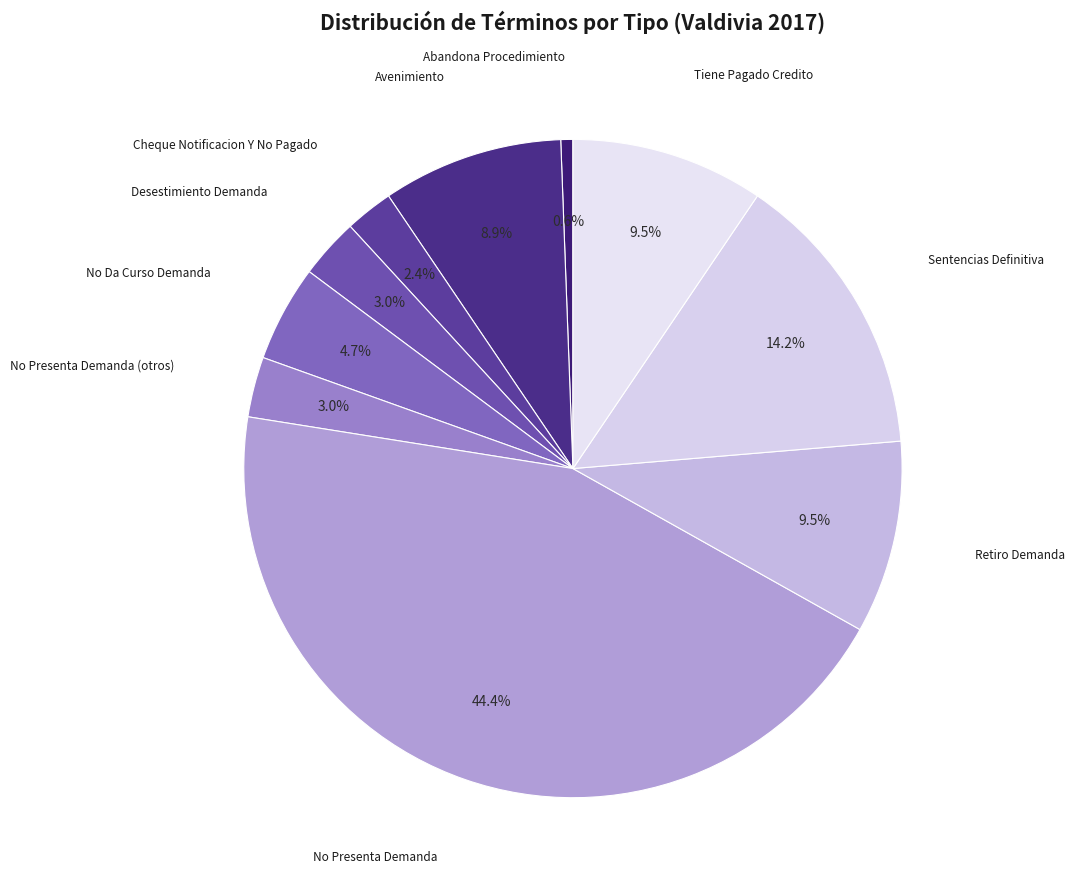

Which category has the smallest portion of the pie?

Abandona Procedimiento